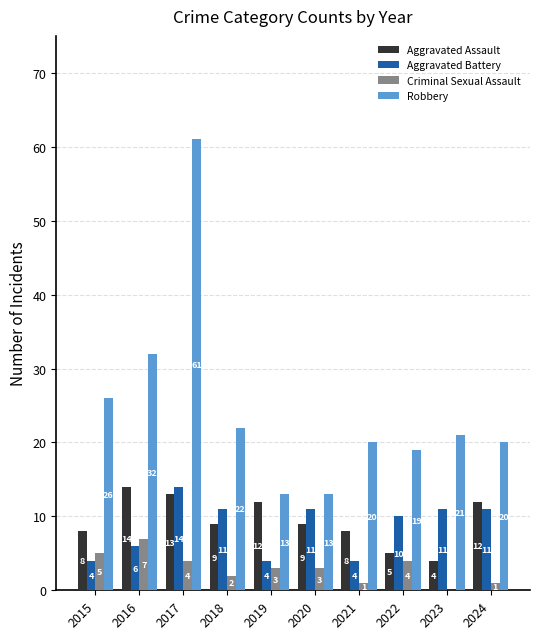

Reading left to right, list all the values displayed in this chart.

Aggravated Assault: 8	14	13	9	12	9	8	5	4	12
Aggravated Battery: 4	6	14	11	4	11	4	10	11	11
Criminal Sexual Assault: 5	7	4	2	3	3	1	4	0	1
Robbery: 26	32	61	22	13	13	20	19	21	20